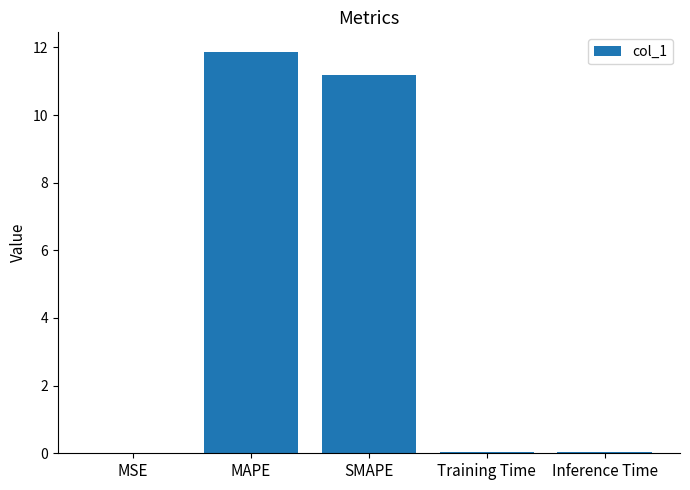

Is it true that the value at MAPE is 17.5?

False